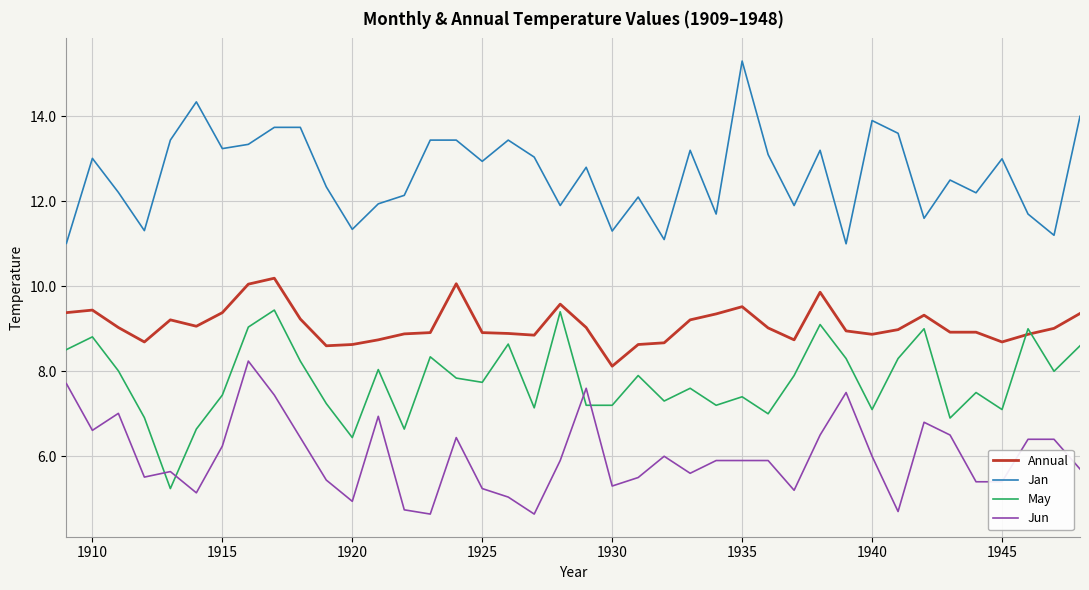

What are all the series names shown in the legend?

Annual, Jan, May, Jun